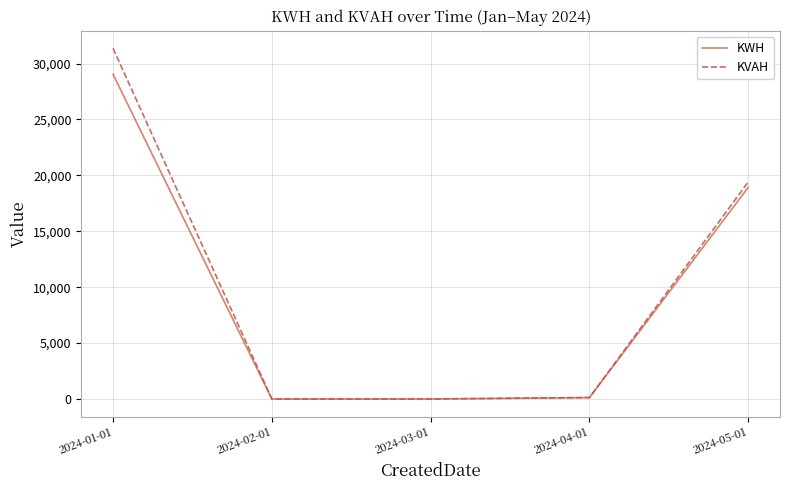

What is the sum of all KVAH values?

50902.1